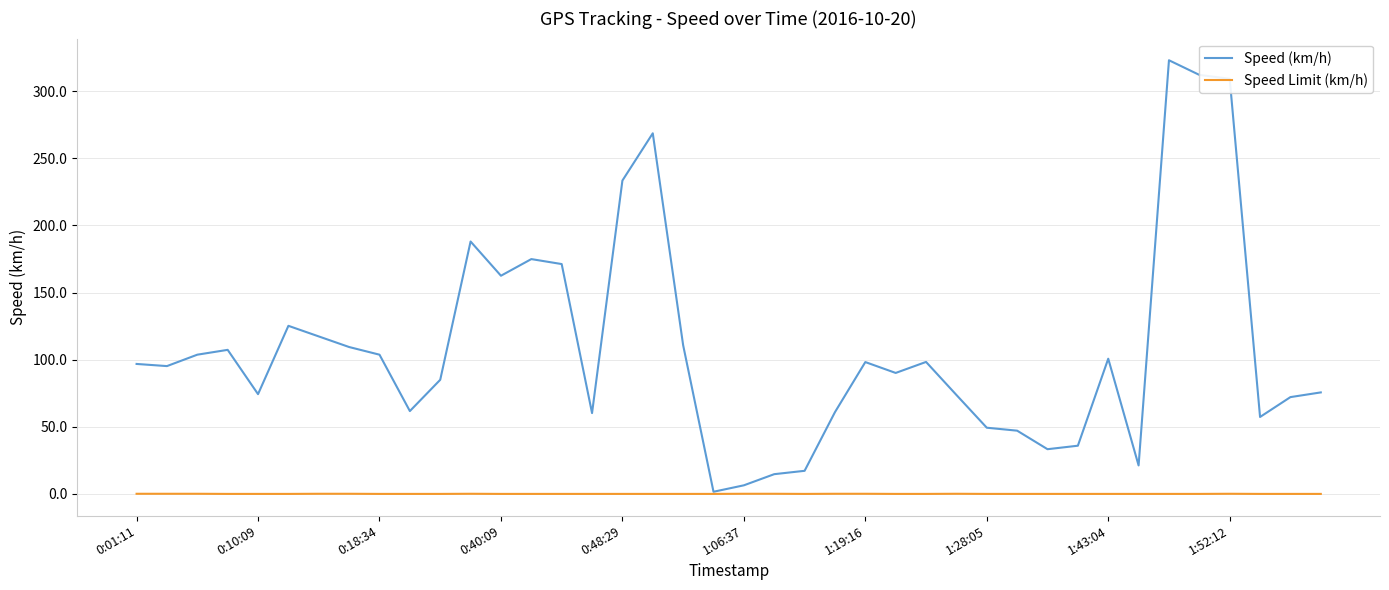

What are all the series names shown in the legend?

Speed (km/h), Speed Limit (km/h)